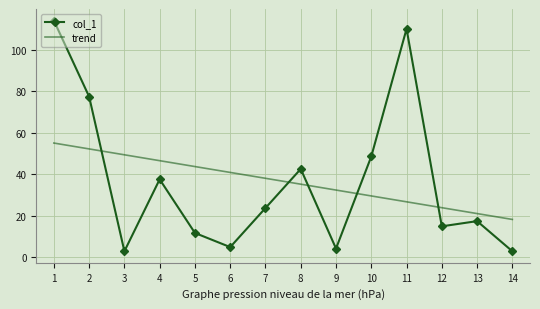

List the labels in order of value, largest first.

1, 11, 2, 10, 8, 4, 7, 13, 12, 5, 6, 9, 3, 14